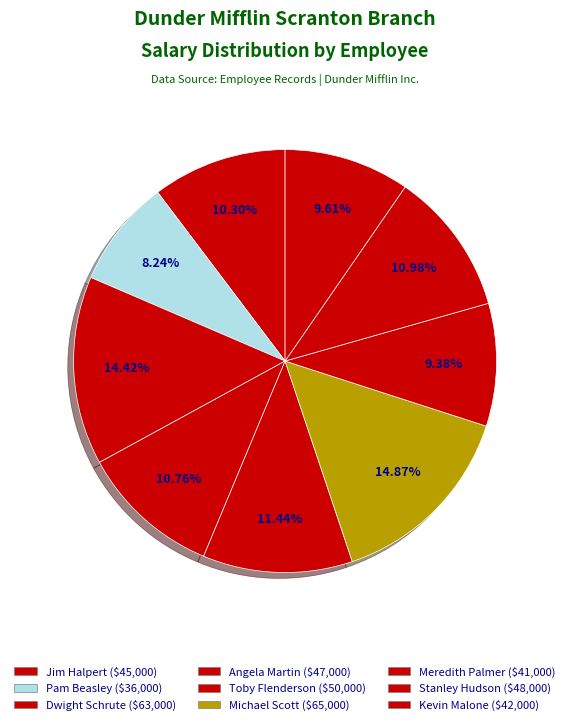

Count the number of slices in the pie.

9